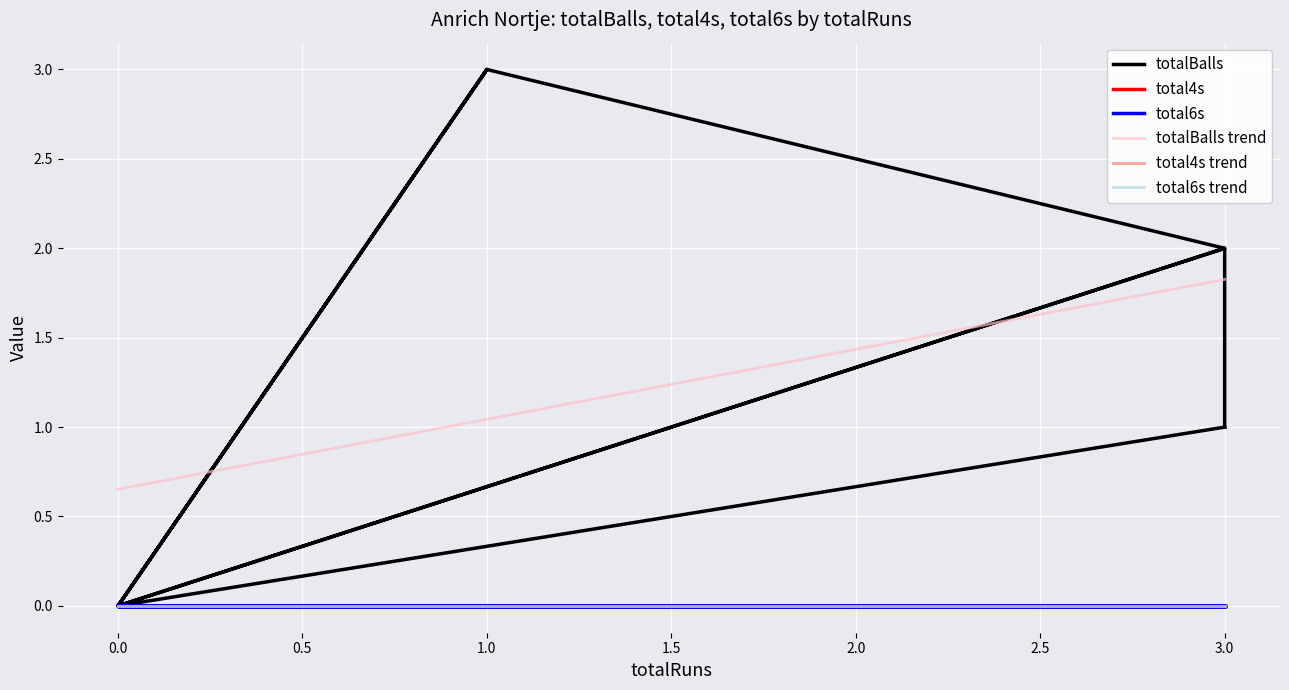

What are all the series names shown in the legend?

totalBalls, total4s, total6s